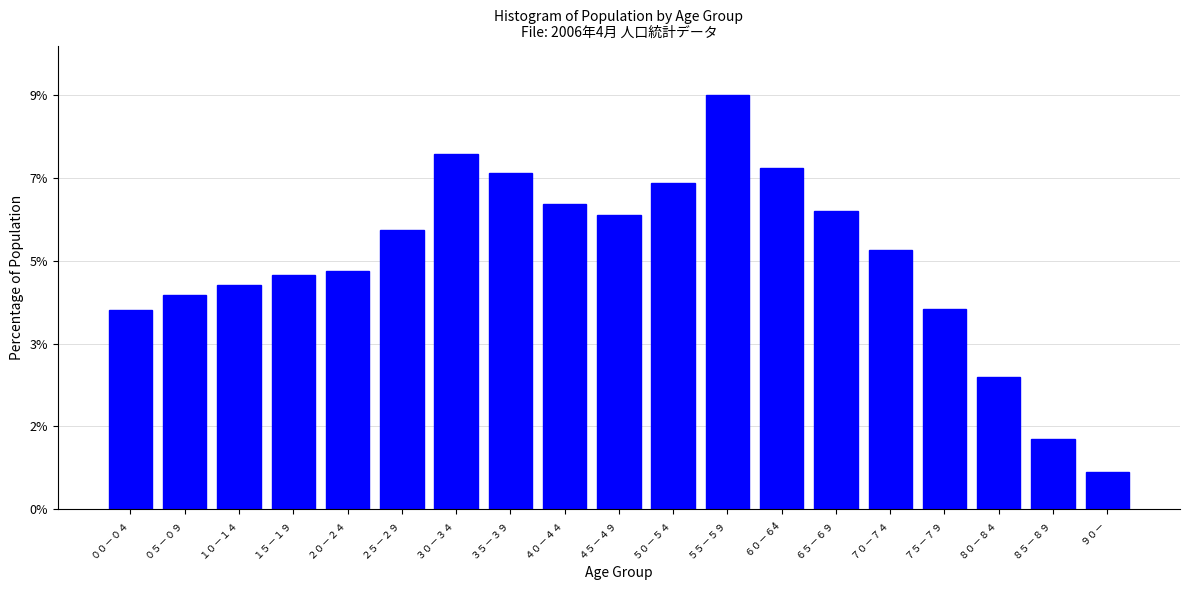

Does the chart contain any negative values?

No